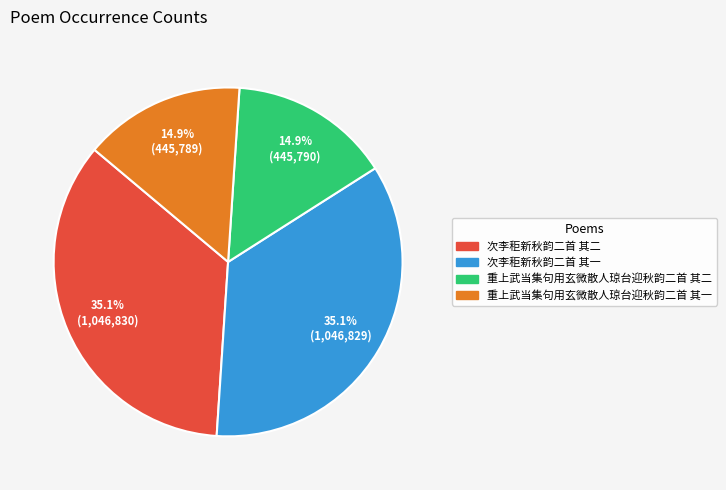

The 重上武当集句用玄微散人琼台迎秋韵二首 其二 slice represents 15% of the pie. True or false?

True